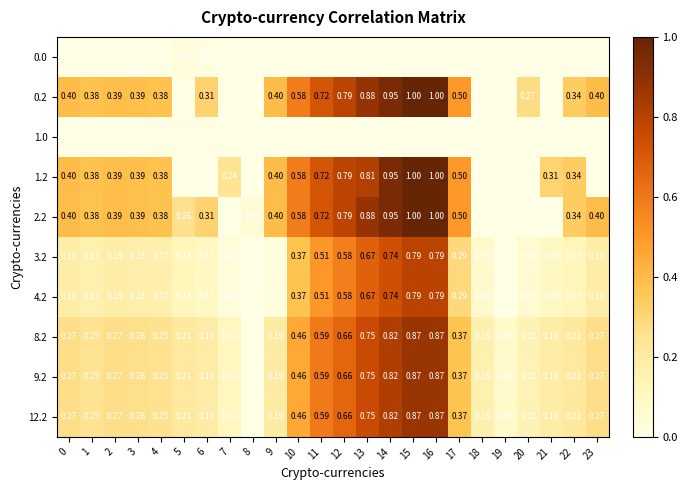

Rank the categories by 9.2 value from highest to lowest.

16, 15, 14, 13, 12, 11, 10, 17, 23, 0, 2, 3, 4, 1, 22, 5, 9, 6, 21, 18, 20, 7, 19, 8